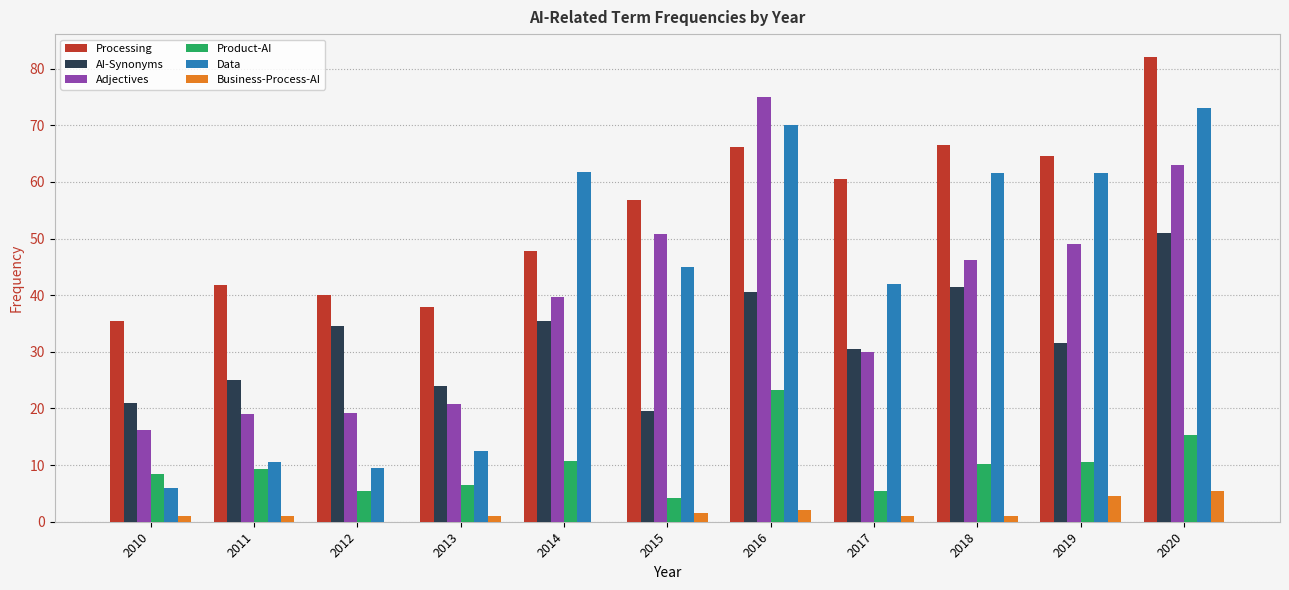

The value of Processing at 2014 is 27.8. True or false?

False